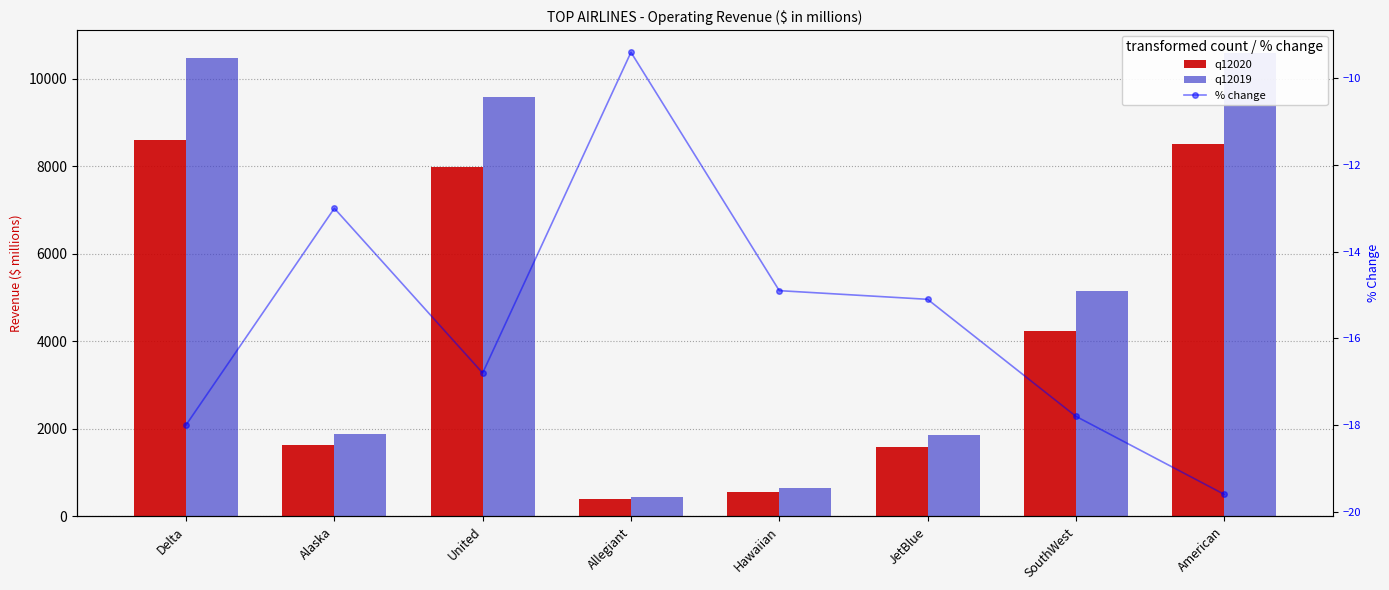

List the series in order of their overall mean, highest first.

q12019, q12020, % change